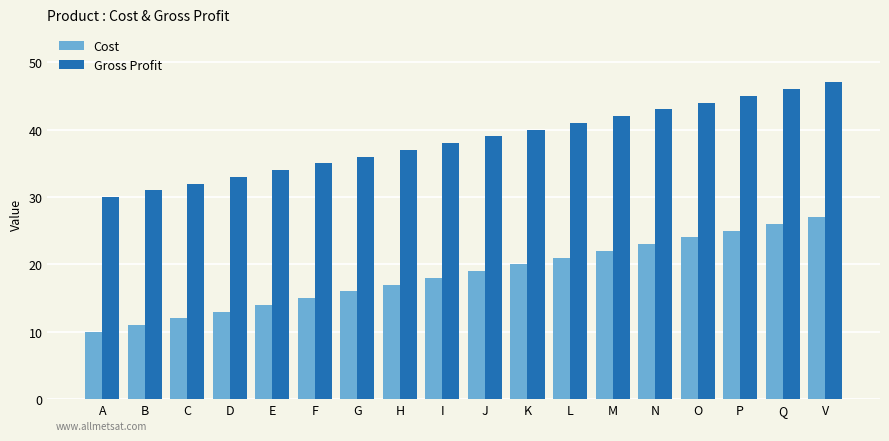

How many series are shown in this chart?

2